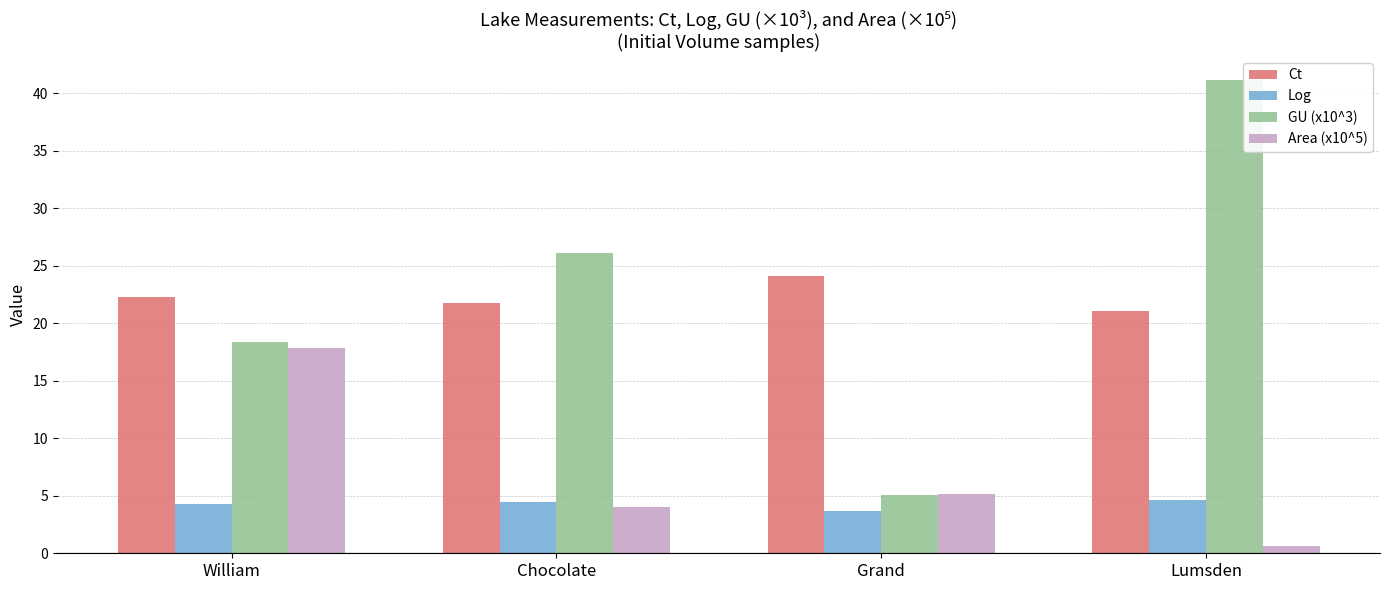

What value does the Ct series have at Grand?

24.1